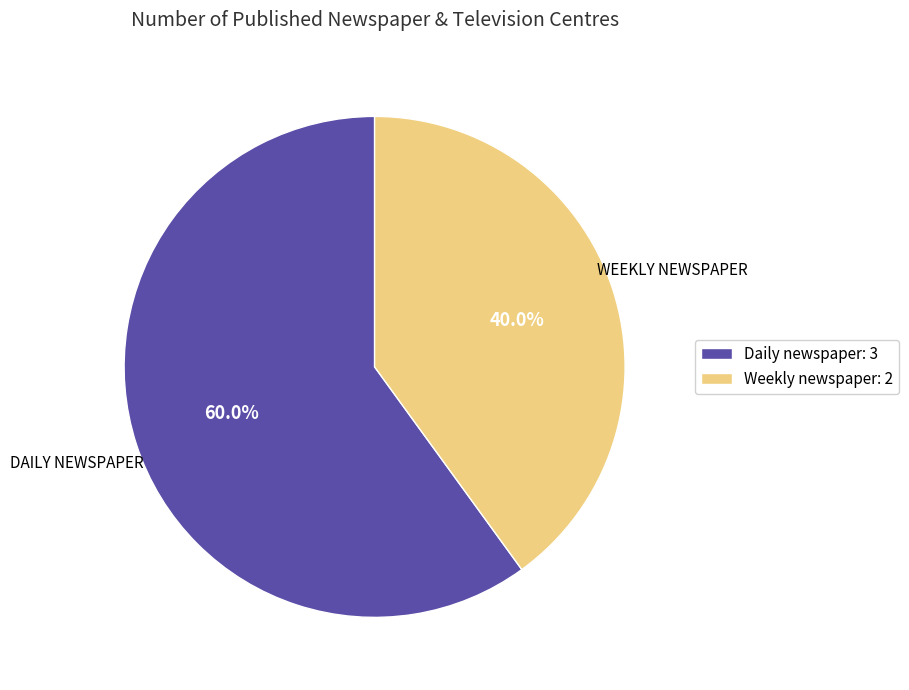

Rank the categories by value from lowest to highest.

Weekly newspaper: 2, Daily newspaper: 3